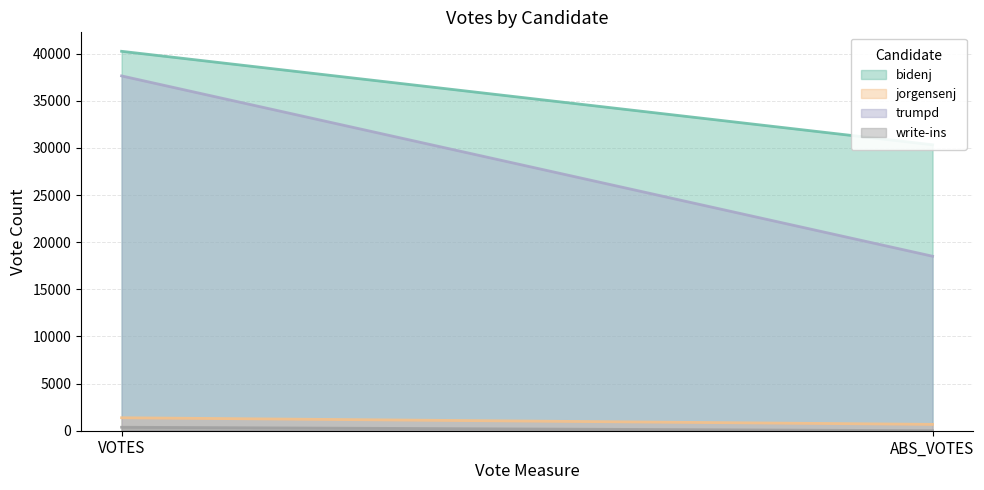

List the series in order of their peak value, lowest first.

write-ins, jorgensenj, trumpd, bidenj